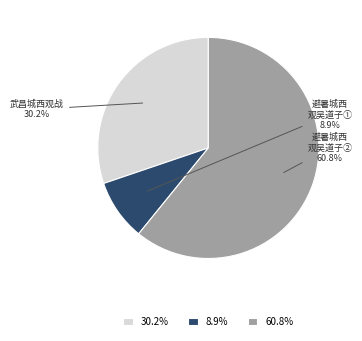

How many slices are in this pie chart?

3